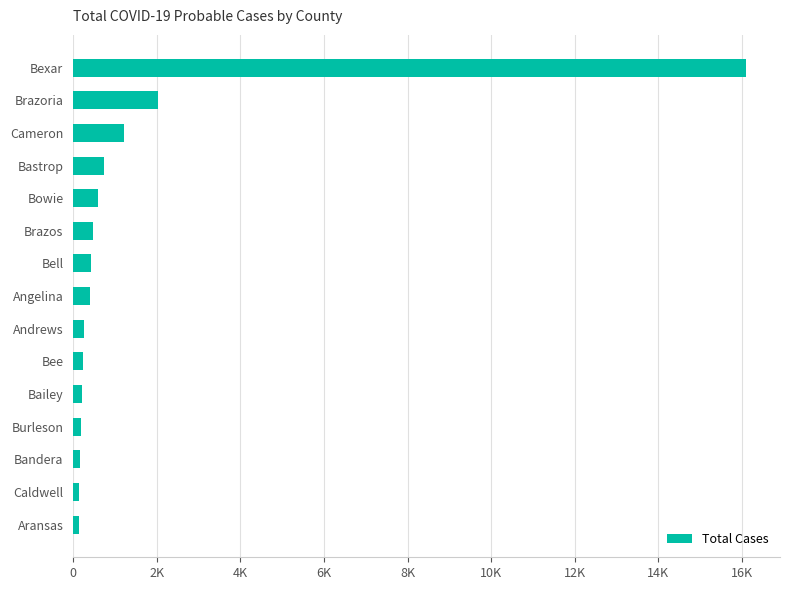

How many categories are shown in the chart?

15